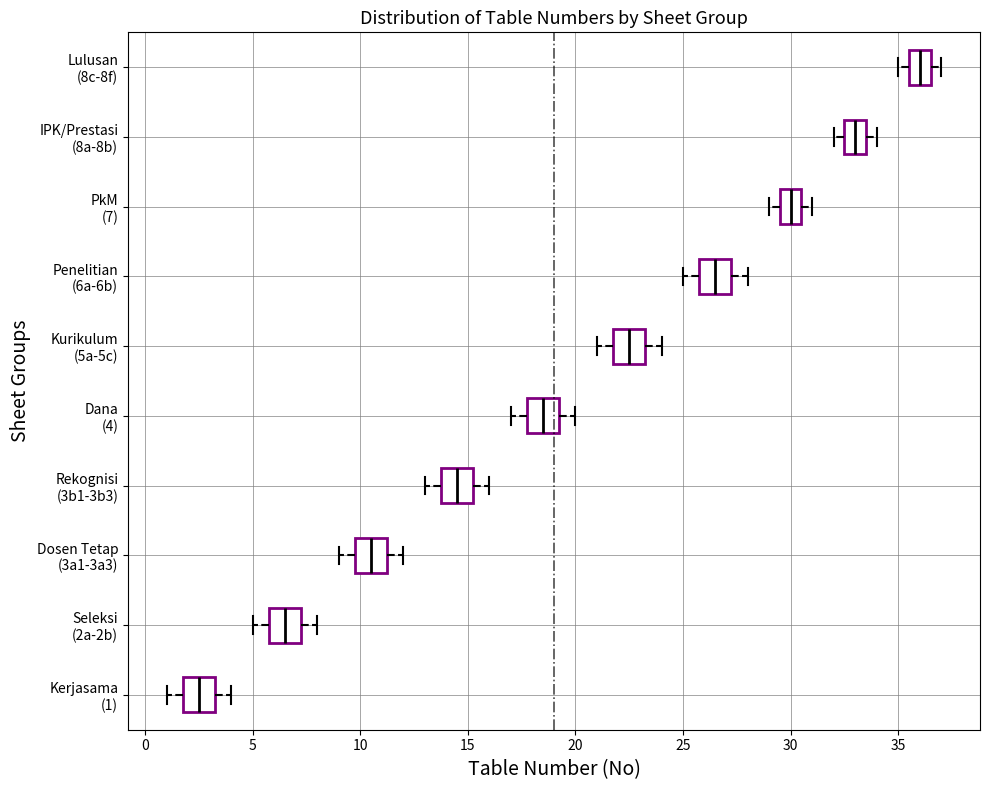

Reading bottom to top, read every box against the x-axis: the position of its median line, the range the box covers, and the ends of its whiskers. The values are not printed on the chart, so give them approximately, as read against the axis.

Kerjasama (1): median 2.5, box 2.0 to 3.5, whiskers 1.0 to 4.0
Seleksi (2a-2b): median 6.5, box 6.0 to 7.5, whiskers 5.0 to 8.0
Dosen Tetap (3a1-3a3): median 10.5, box 10.0 to 11.5, whiskers 9.0 to 12.0
Rekognisi (3b1-3b3): median 14.5, box 14.0 to 15.5, whiskers 13.0 to 16.0
Dana (4): median 18.5, box 18.0 to 19.5, whiskers 17.0 to 20.0
Kurikulum (5a-5c): median 22.5, box 22.0 to 23.5, whiskers 21.0 to 24.0
Penelitian (6a-6b): median 26.5, box 26.0 to 27.5, whiskers 25.0 to 28.0
PkM (7): median 30.0, box 29.5 to 30.5, whiskers 29.0 to 31.0
IPK/Prestasi (8a-8b): median 33.0, box 32.5 to 33.5, whiskers 32.0 to 34.0
Lulusan (8c-8f): median 36.0, box 35.5 to 36.5, whiskers 35.0 to 37.0